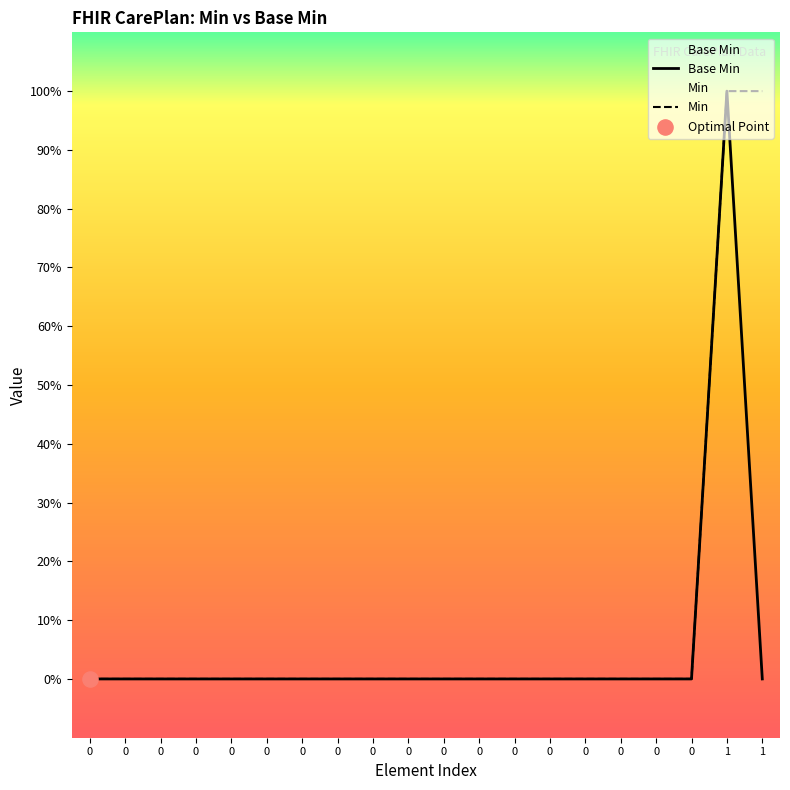

Which series reaches the maximum Y coordinate?

Base Min